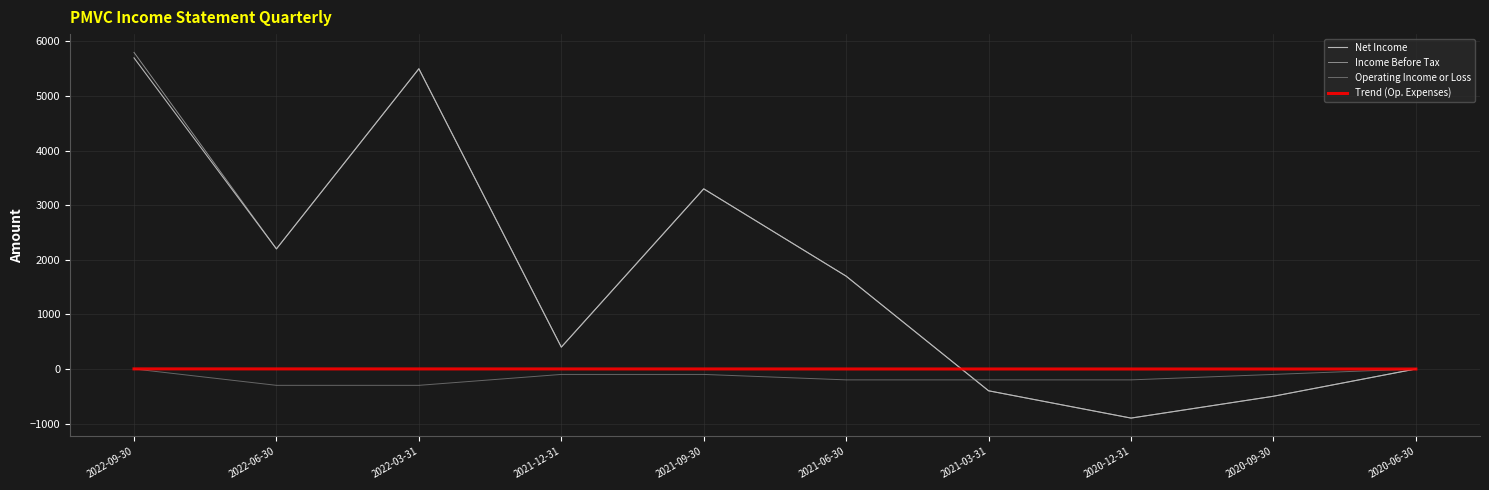

What is the difference between the highest and lowest values at 2021-12-31?

500.0